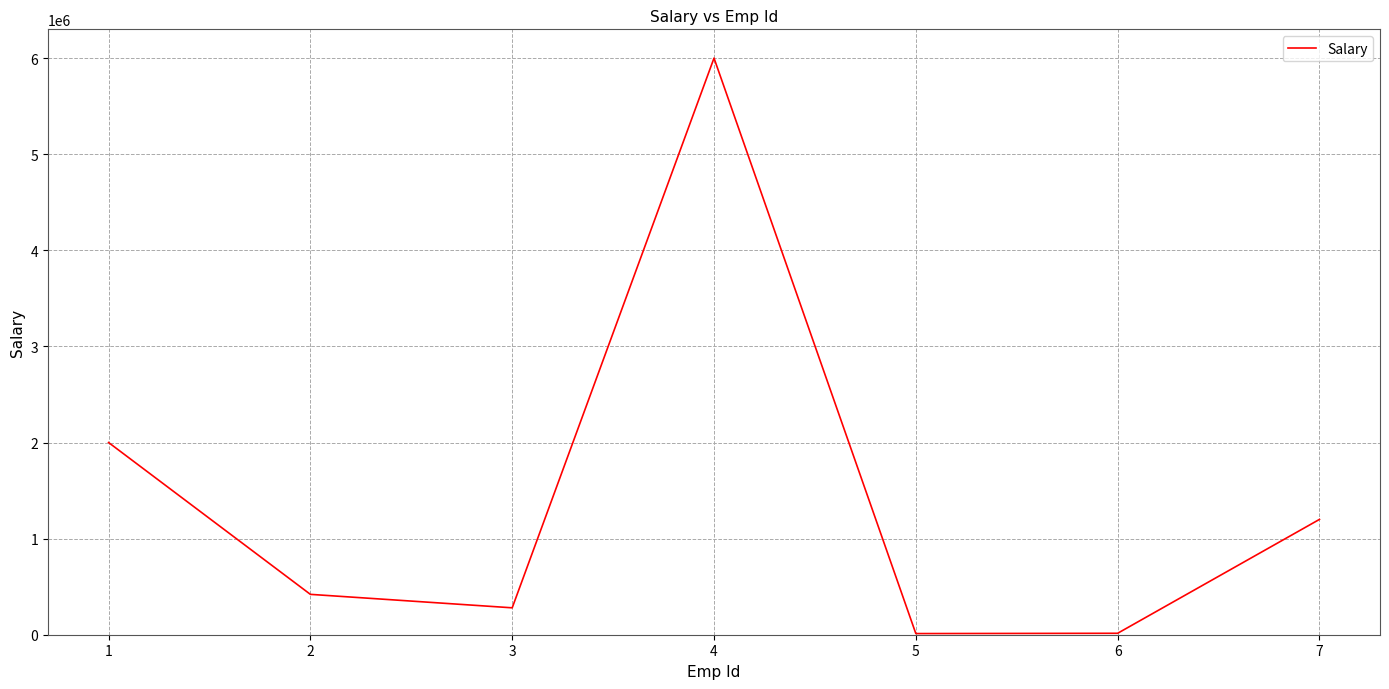

What is the difference between the second highest and minimum values?

1988000